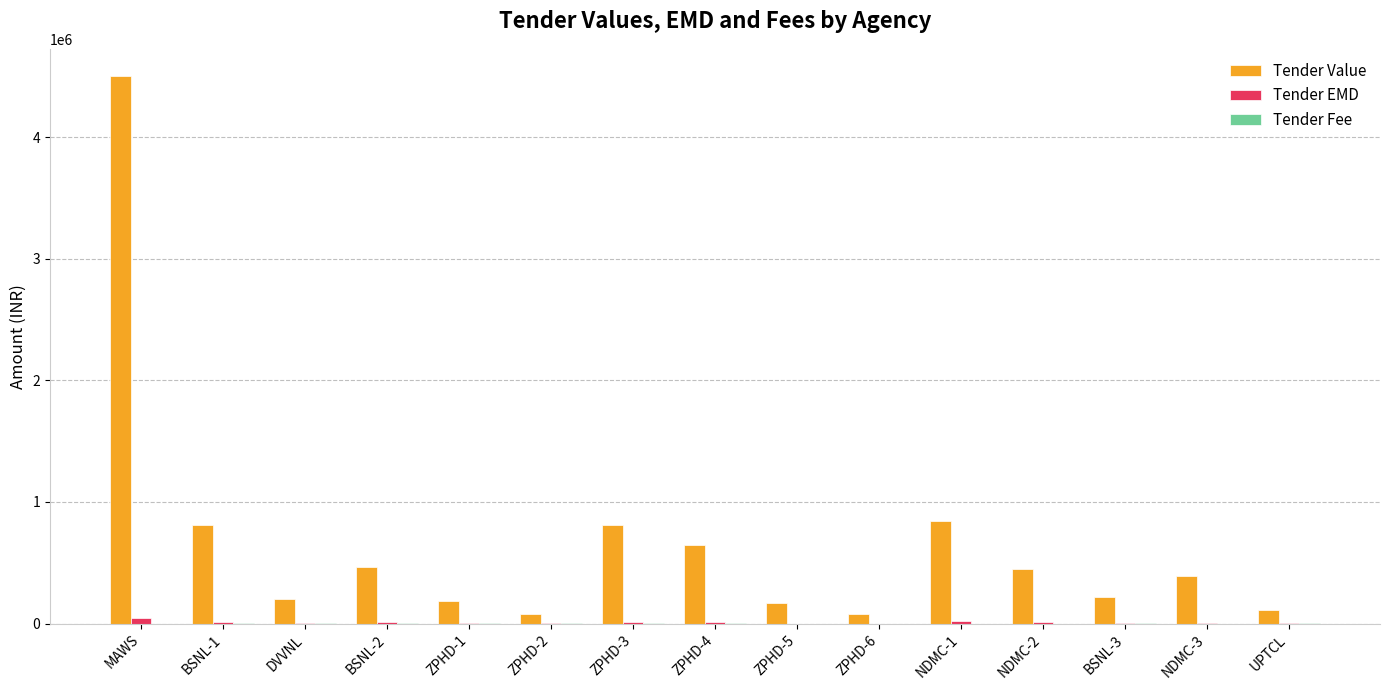

At which category is the sum across all series the highest?

MAWS